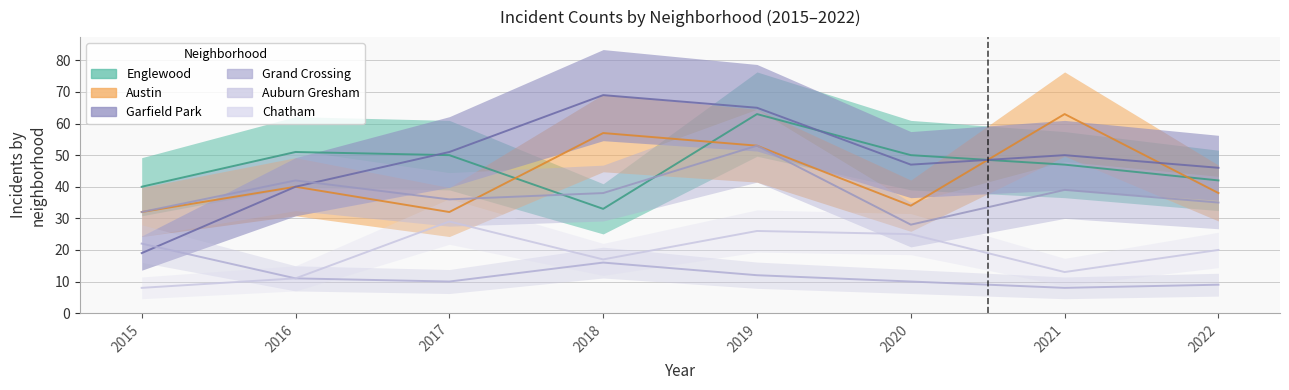

What is the sum of the Englewood values at 2019 and 2021?

110